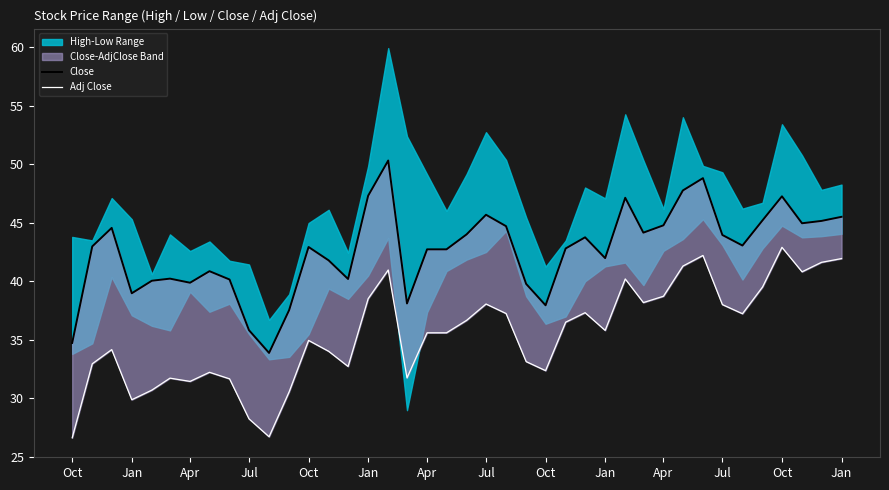

How many data points in Adj Close are less than 35?

18